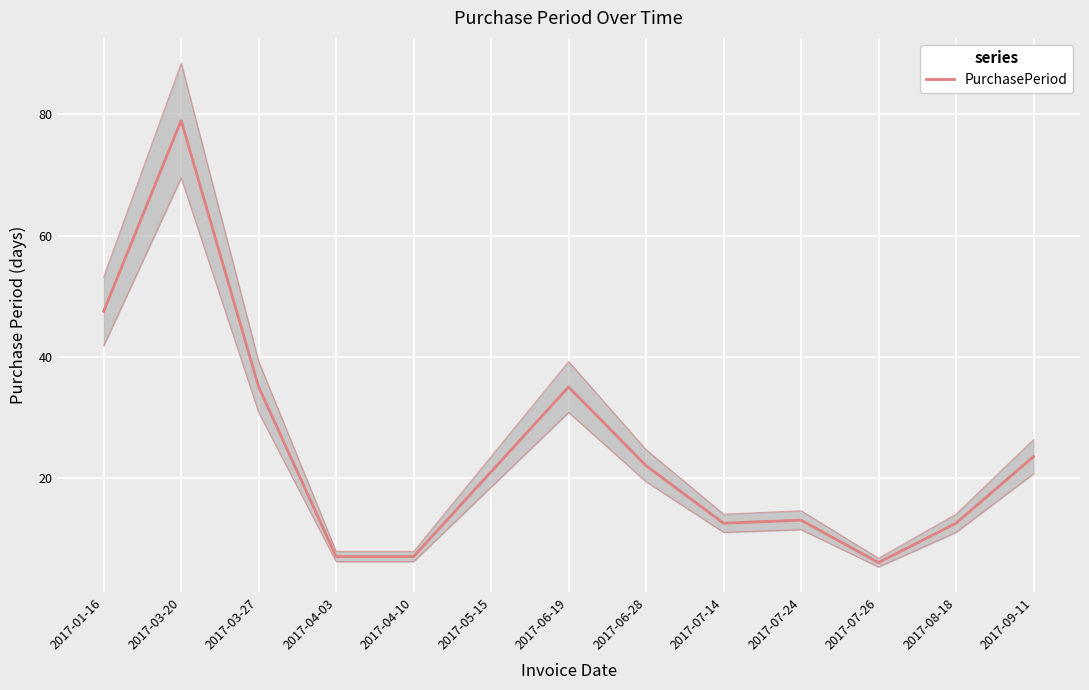

Reading right to left, extract all data points from this chart.

2017-09-11=23.5	2017-08-18=12.5	2017-07-26=6.0	2017-07-24=13.0	2017-07-14=12.5	2017-06-28=22.0	2017-06-19=35.0	2017-05-15=21.0	2017-04-10=7.0	2017-04-03=7.0	2017-03-27=35.0	2017-03-20=79.0	2017-01-16=47.5